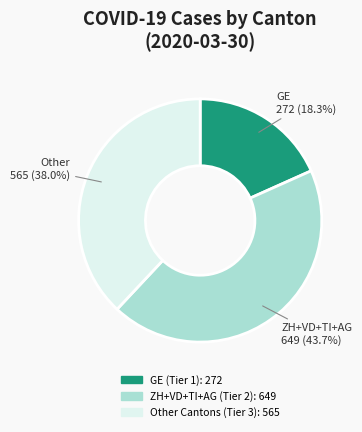

Count the number of slices in the pie.

3